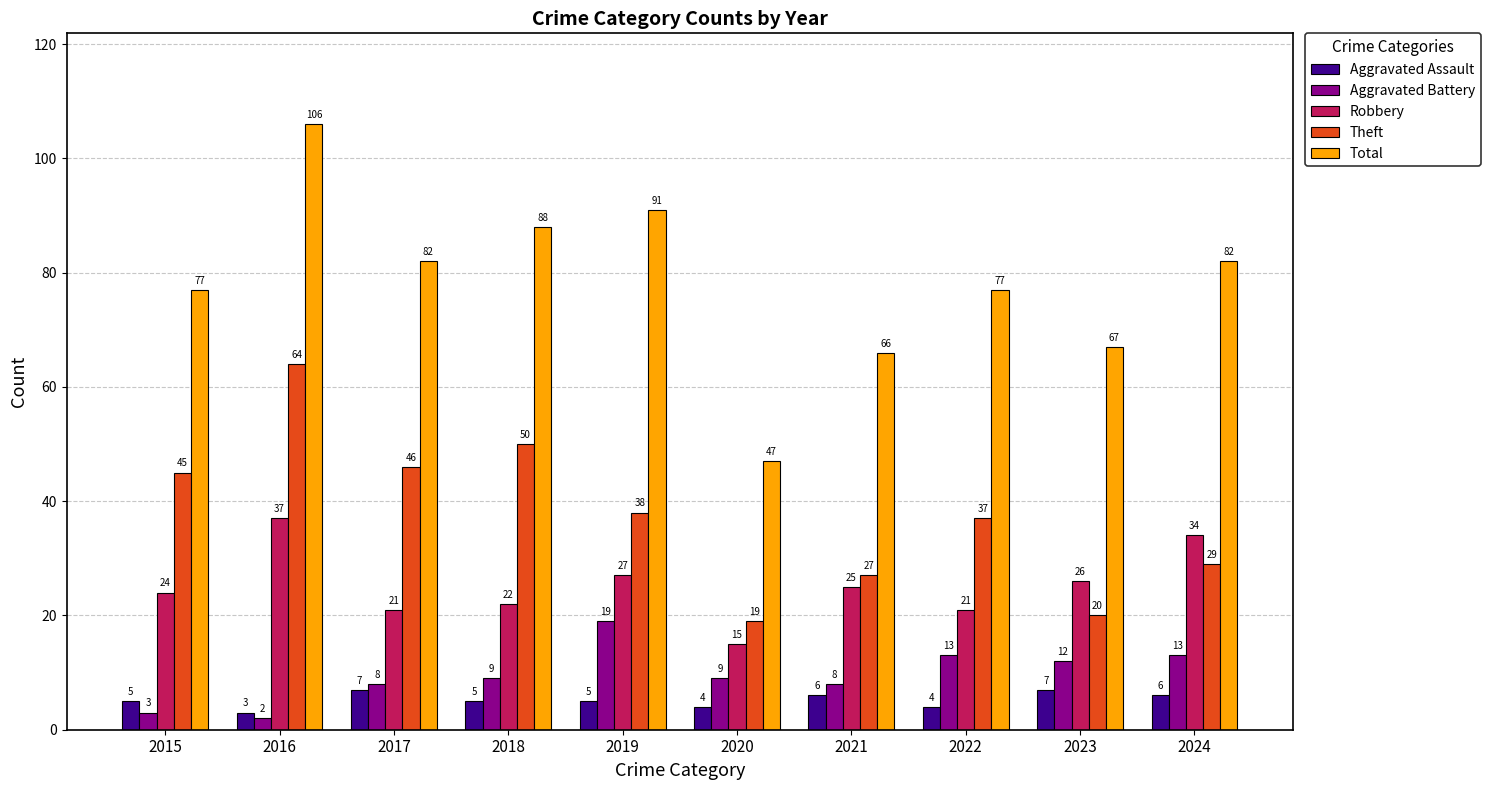

What is the minimum value shown in the chart?

2